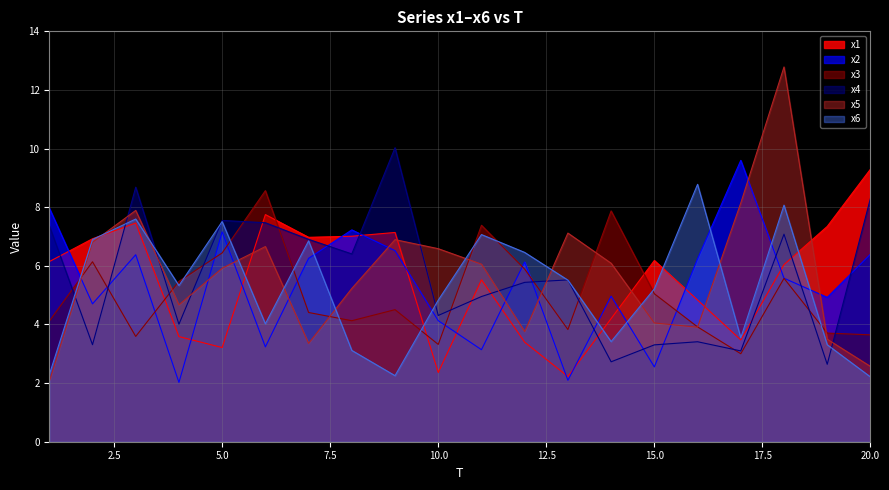

What are all the series names shown in the legend?

x1, x2, x3, x4, x5, x6